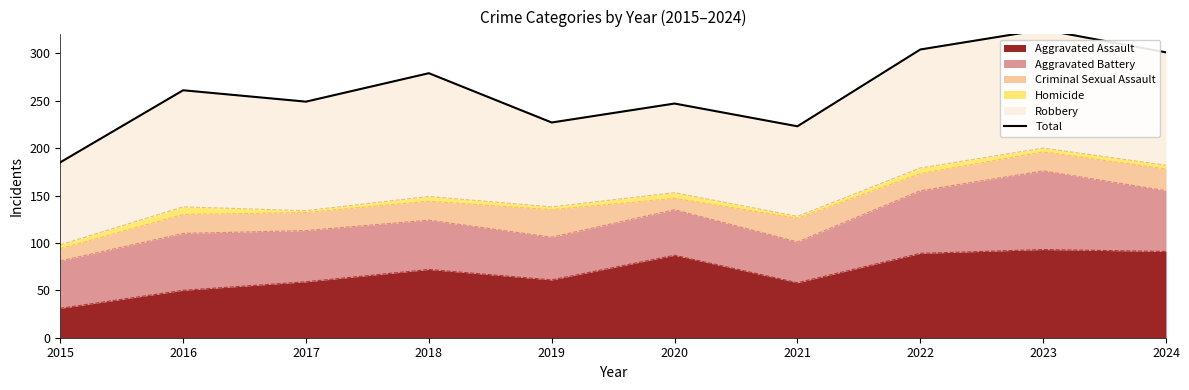

What is the difference between the maximum and minimum values?

140